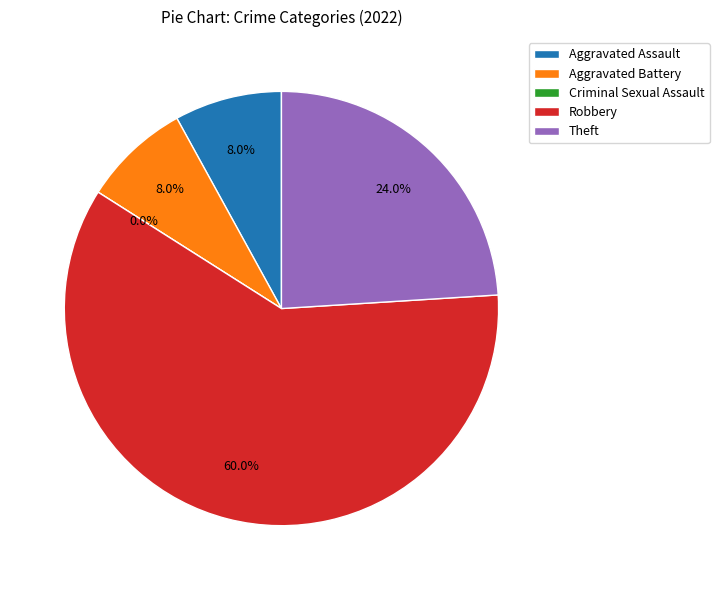

Which slice is the smallest?

Criminal Sexual Assault